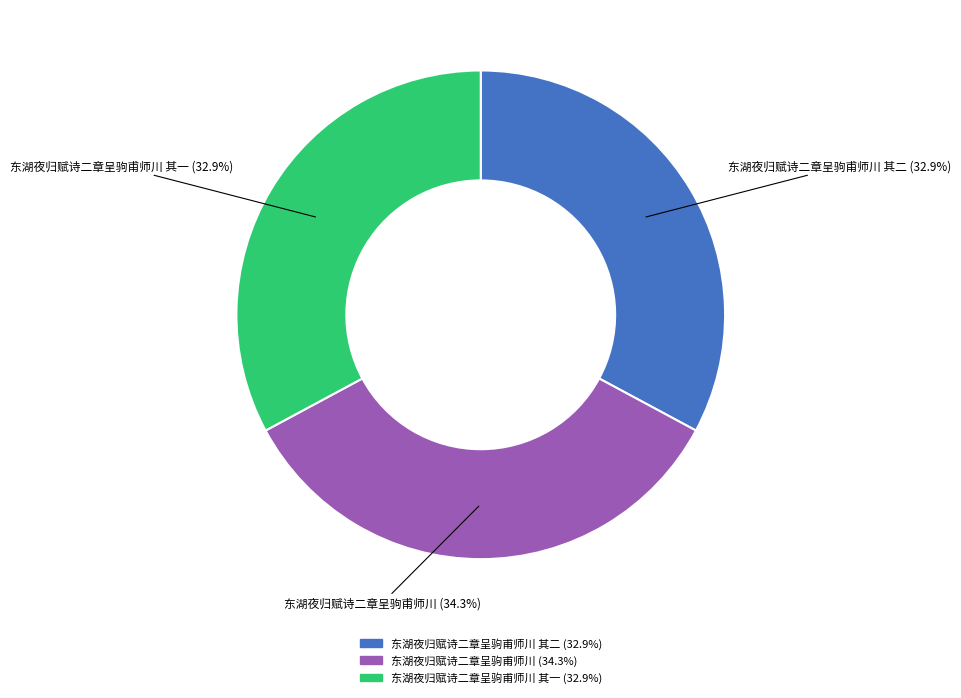

Is there a majority slice in this chart?

No